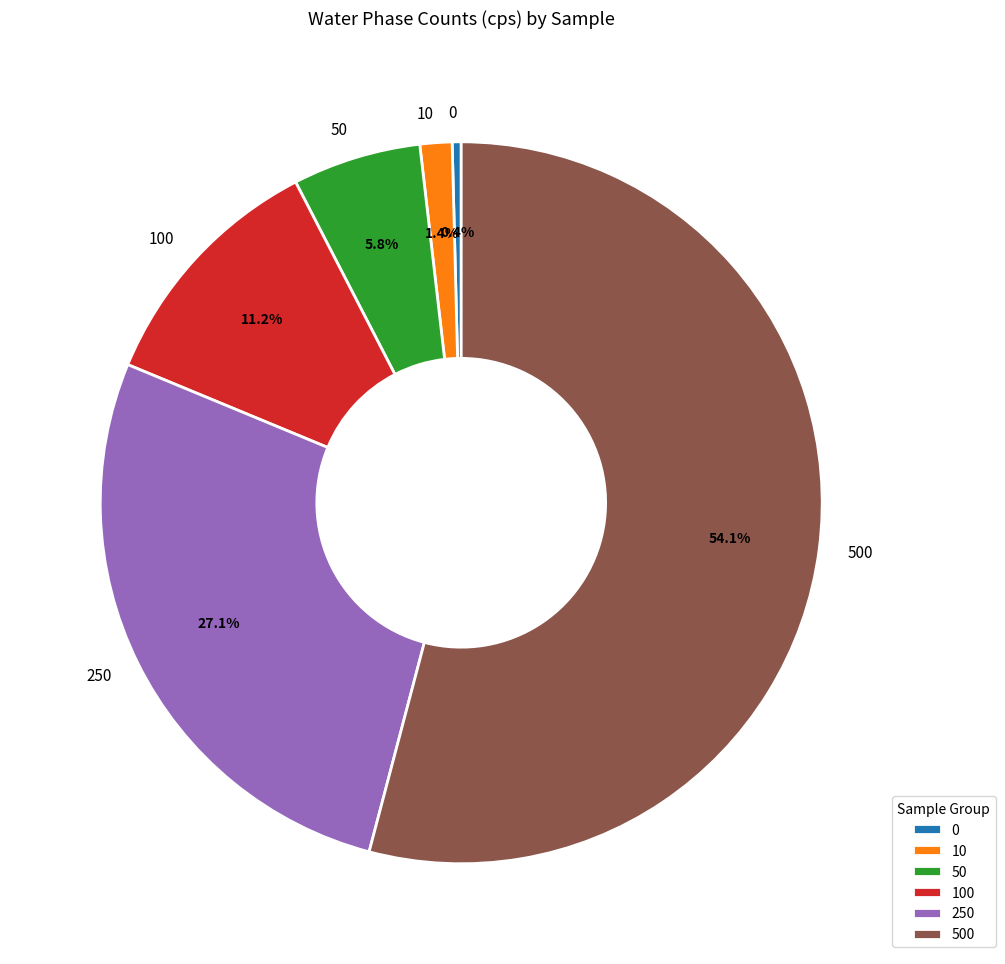

How much of the chart is everything except 100?

88.8%